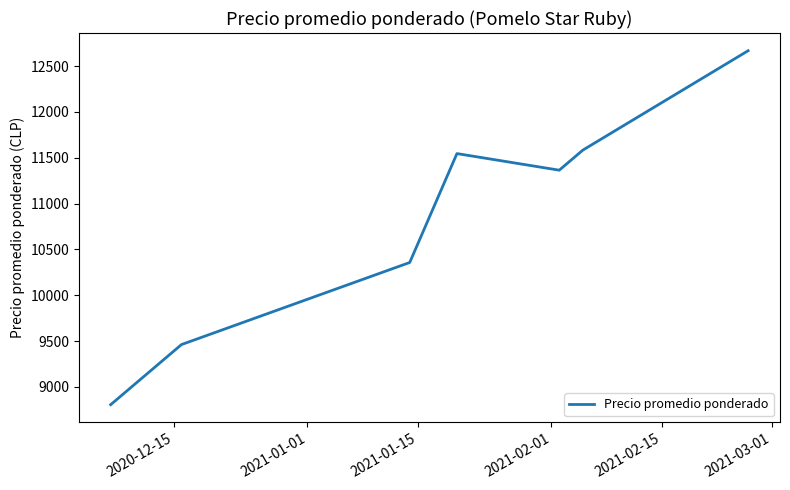

What is the average value?

10826